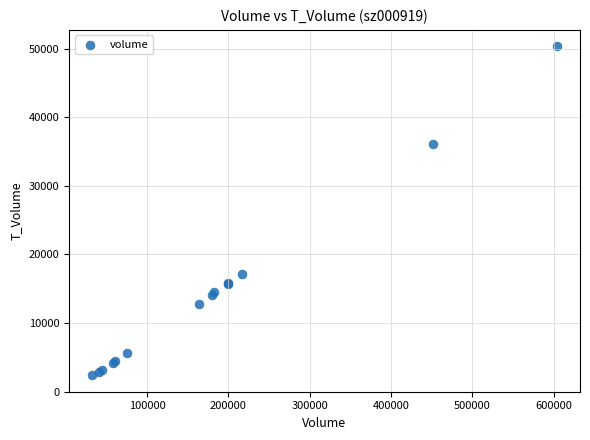

What Y value in the scatter plot is closest to 26363?

17120